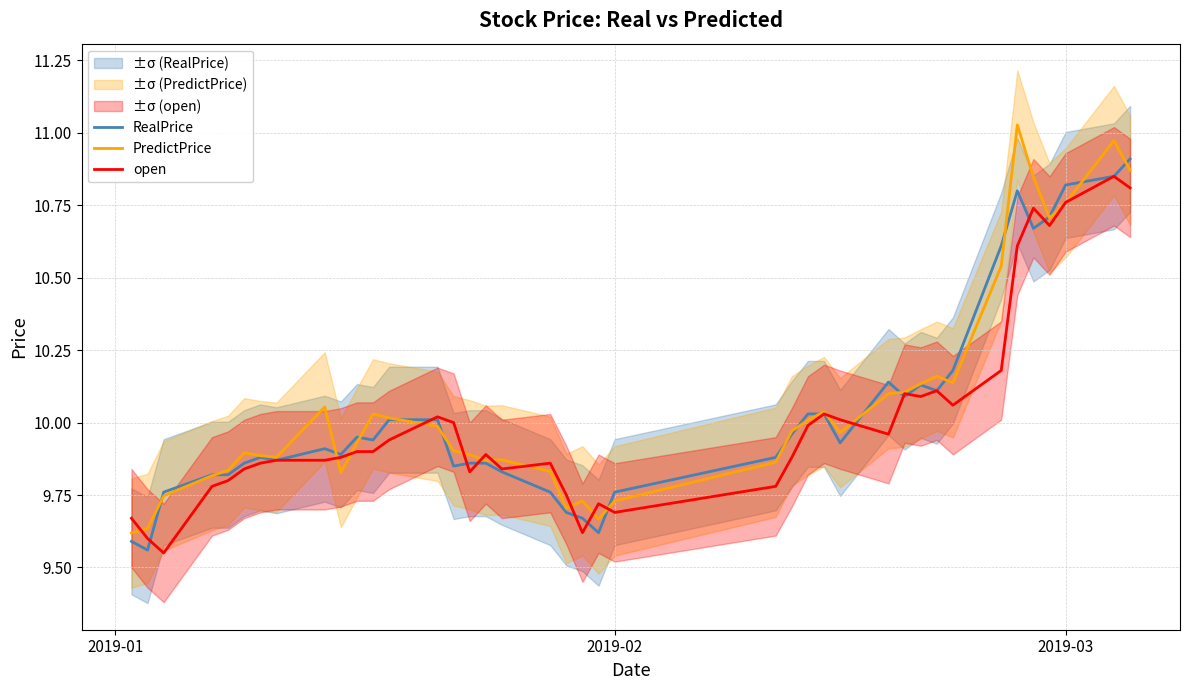

What is the value of the PredictPrice point at the 32nd from the left?

10.2